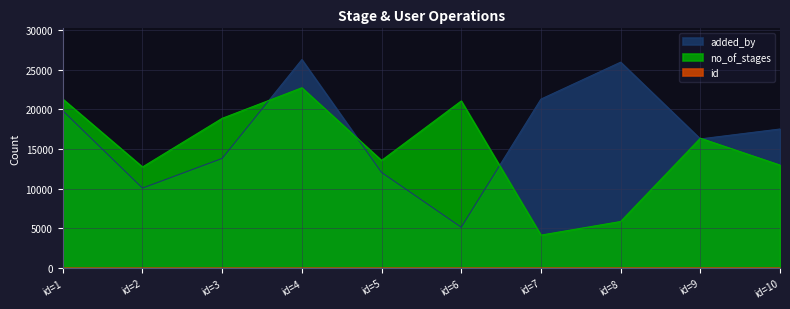

At how many categories does at least one series exceed 25328?

2